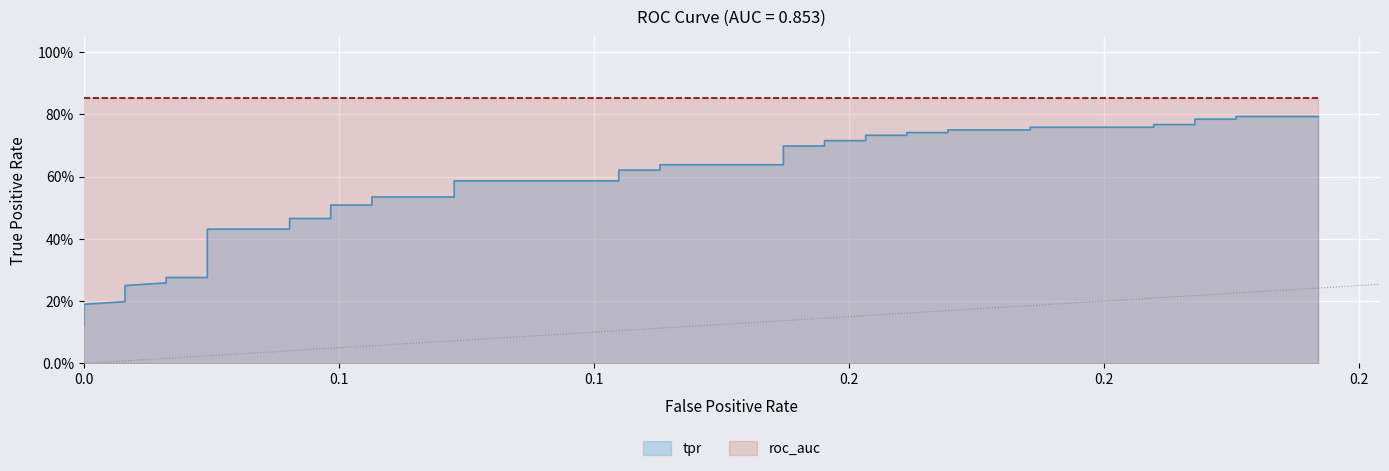

What is the value of the 31st point from the left?

0.8